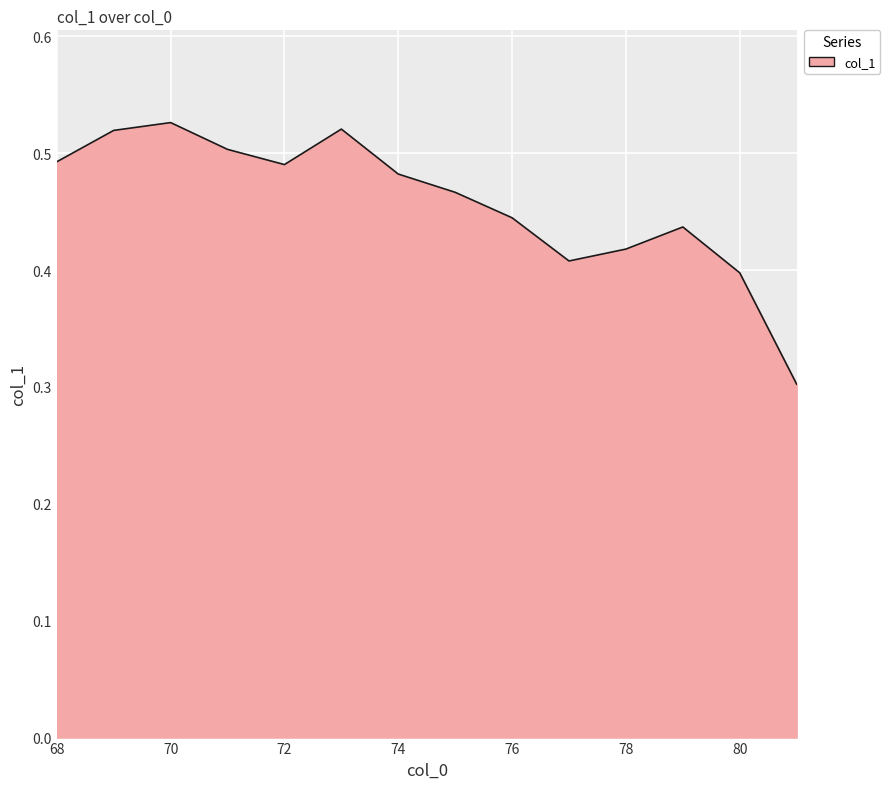

What is the smallest value displayed?

0.3